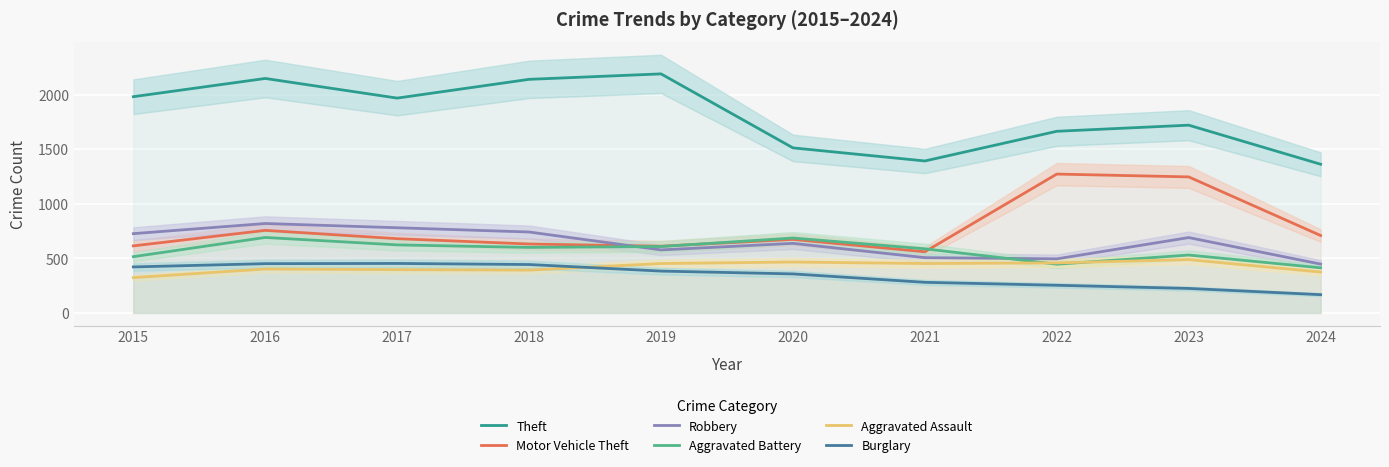

True or false: Robbery and Aggravated Battery intersect in this chart.

True